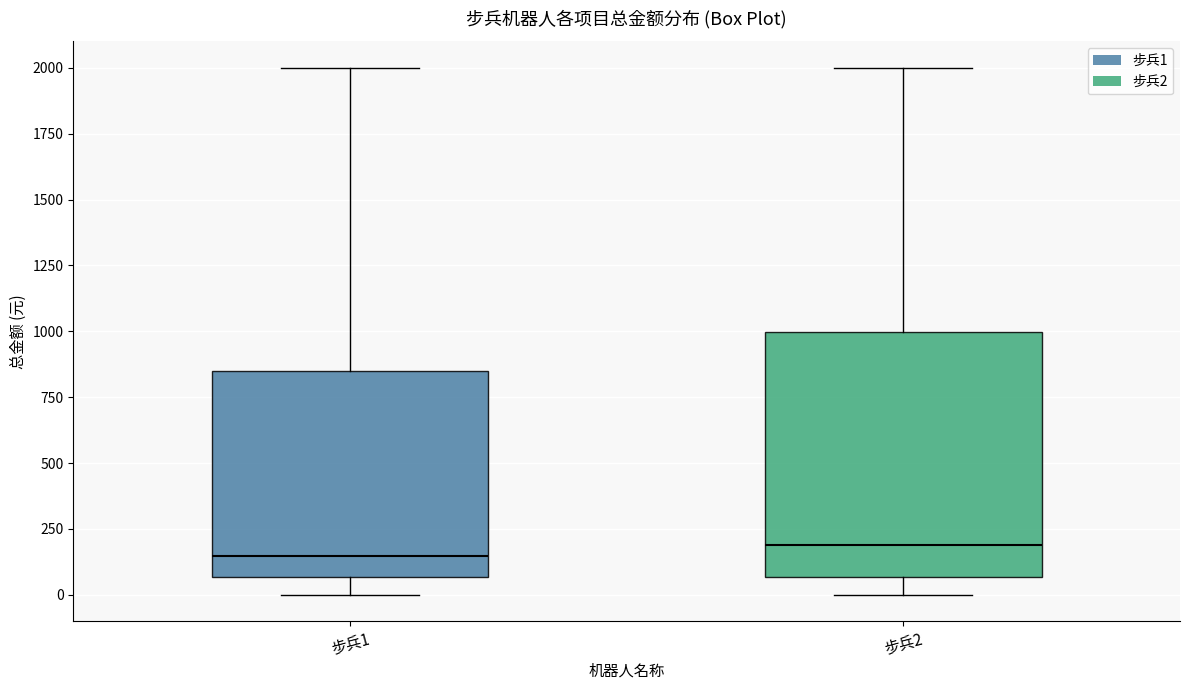

Reading left to right, read every box against the y-axis: the position of its median line, the range the box covers, and the ends of its whiskers. The values are not printed on the chart, so give them approximately, as read against the axis.

步兵1: median 150, box 50 to 850, whiskers 0 to 2000
步兵2: median 200, box 50 to 1000, whiskers 0 to 2000